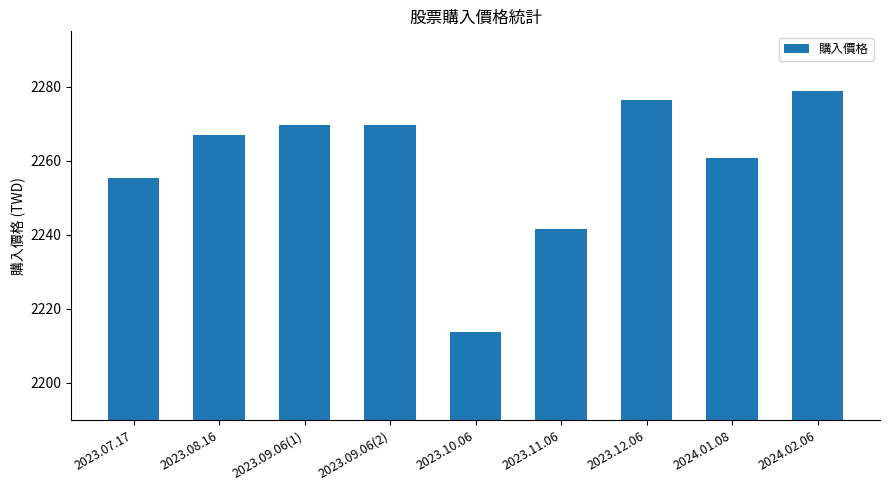

Between 2023.12.06 and 2024.02.06, which is larger?

2024.02.06